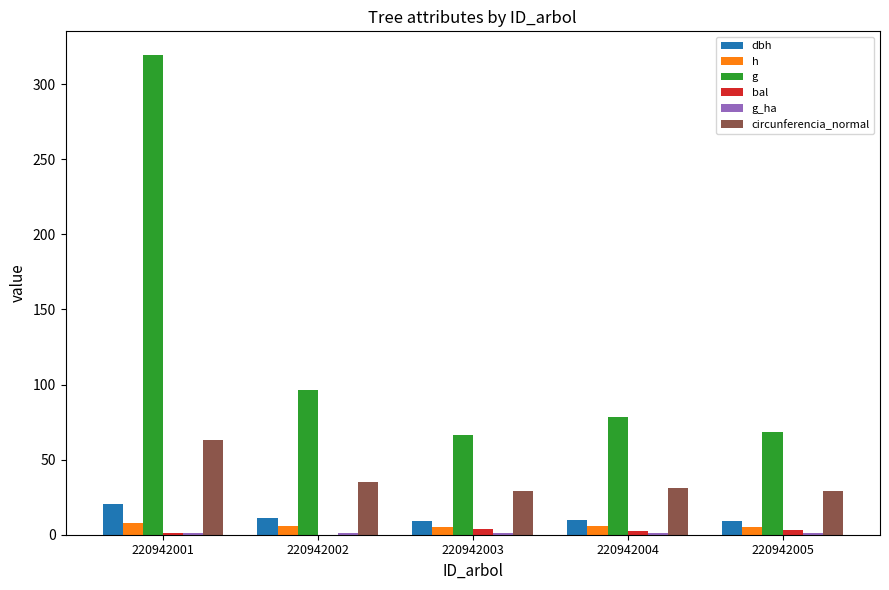

The circunferencia_normal series shows 34.6 at 220942001. True or false?

False